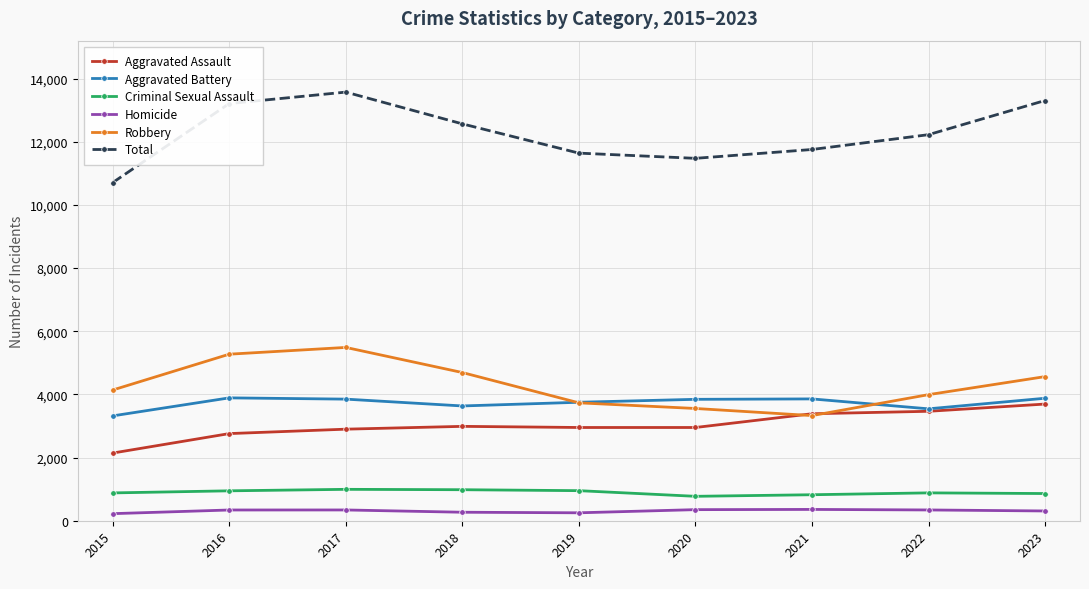

What is the difference between the maximum and second lowest values in the Homicide series?

107